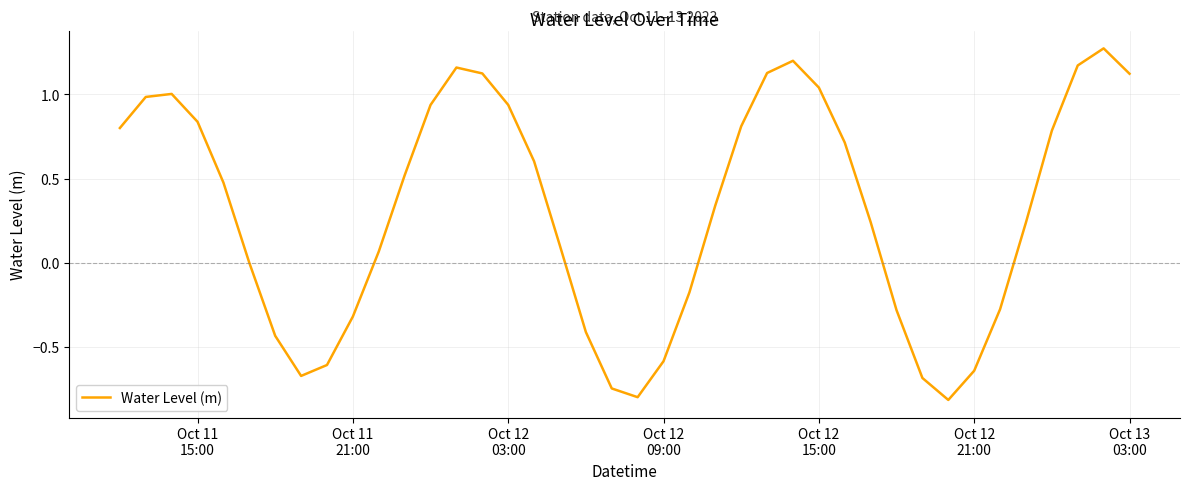

What is the minimum value shown in the chart?

-0.8